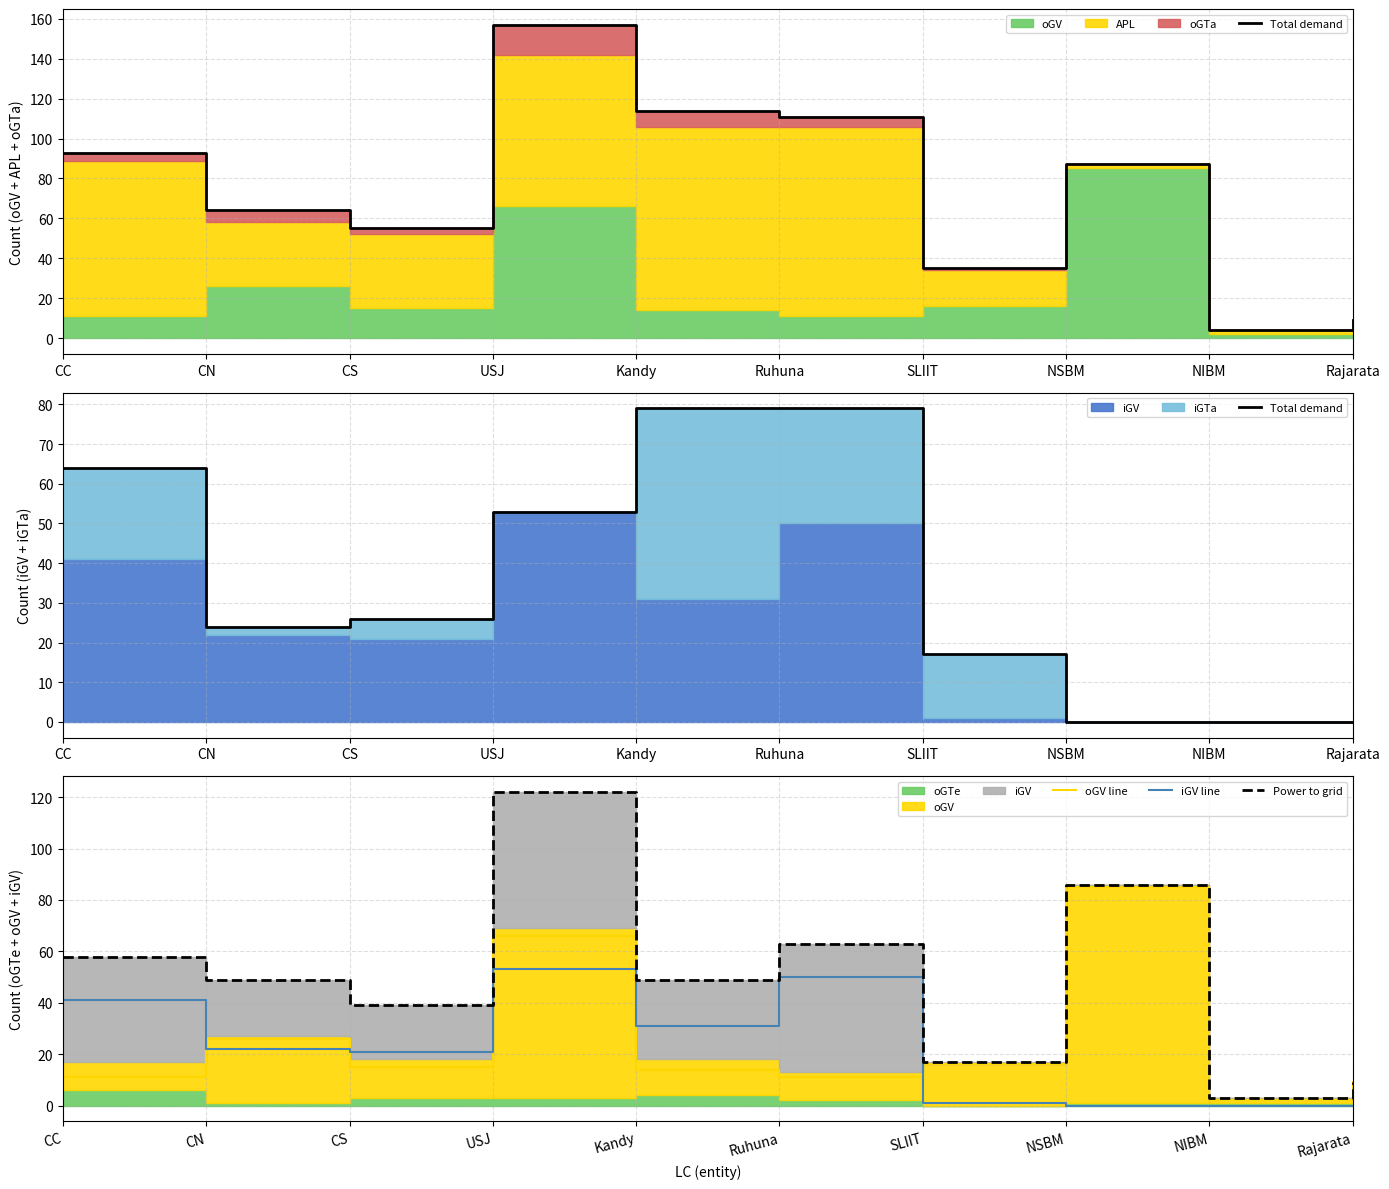

True or false: Total demand has more than 1 interior local peaks.

False